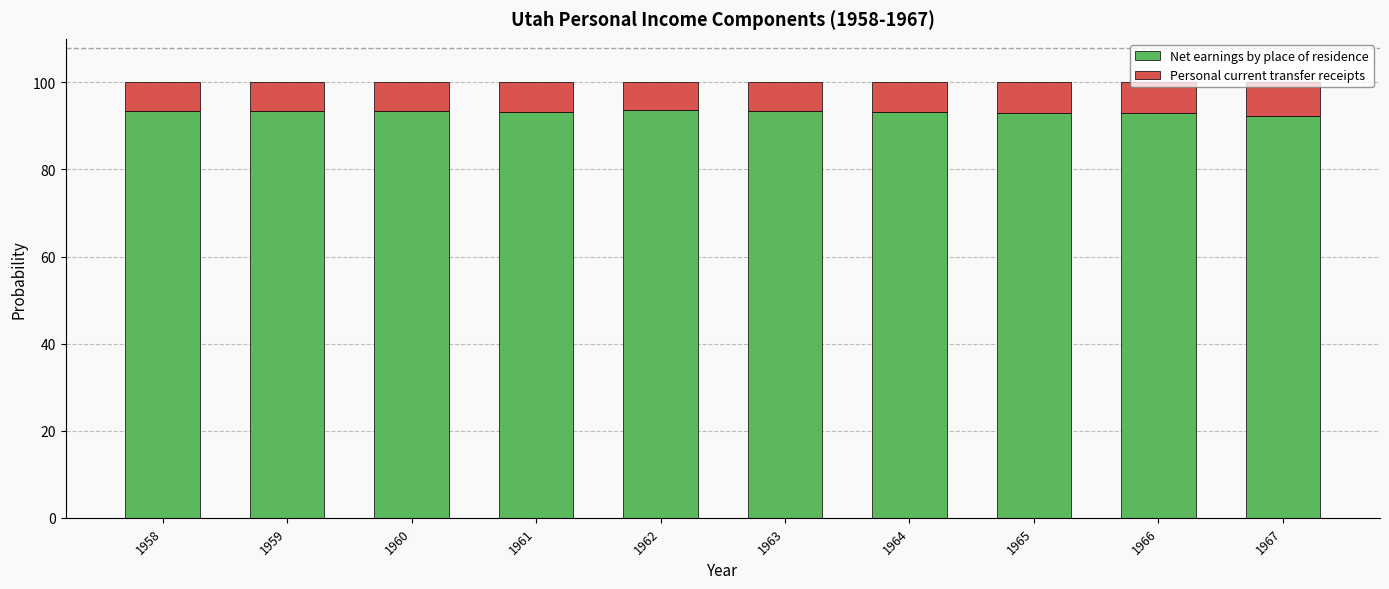

Are the bars horizontal?

No